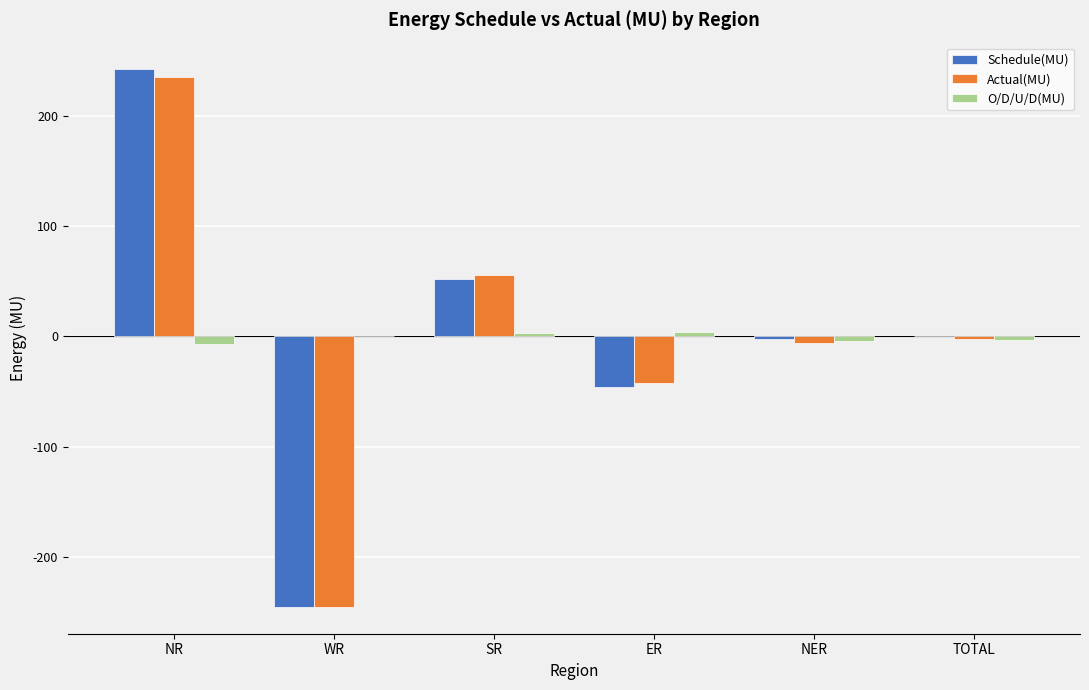

What are all the series names shown in the legend?

Schedule(MU), Actual(MU), O/D/U/D(MU)